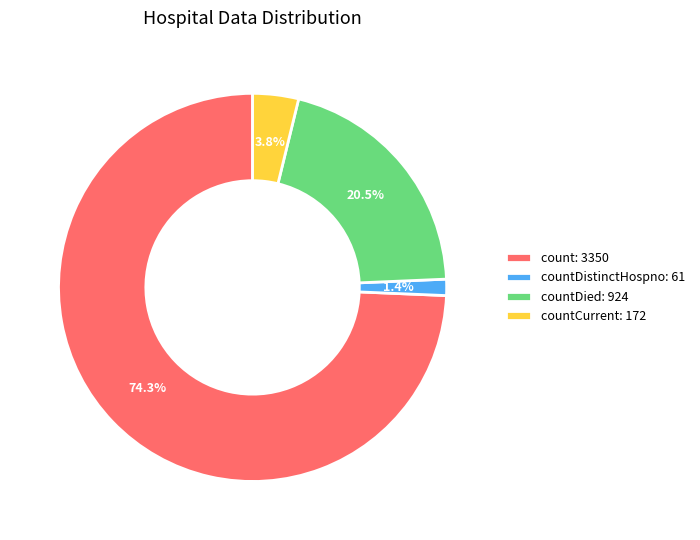

What is the total percentage of countDistinctHospno: 61 and countCurrent: 172?

5.2%